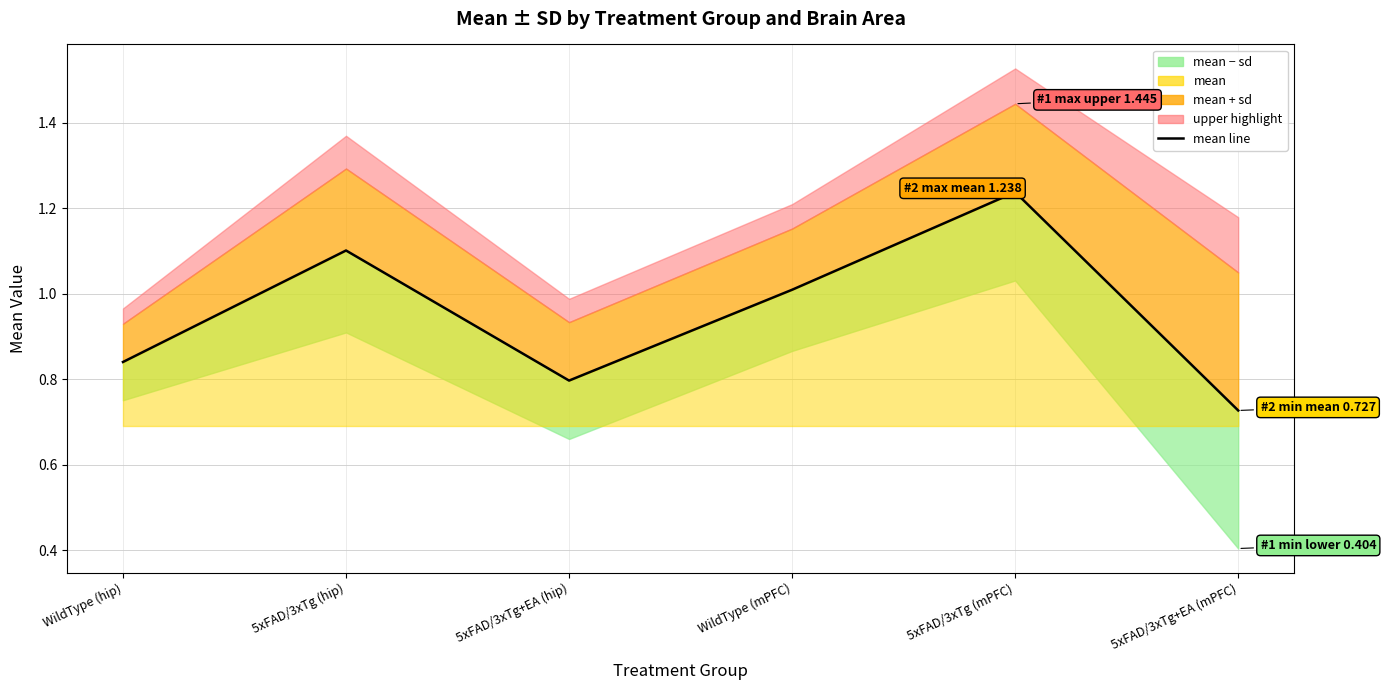

What is the difference between the values at 5xFAD/3xTg (mPFC) and 5xFAD/3xTg+EA (mPFC)?

0.5